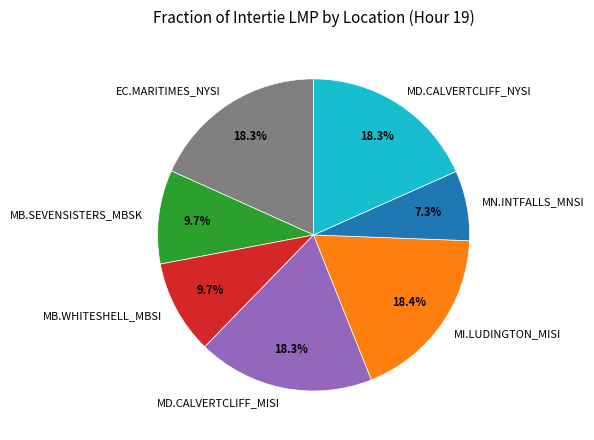

How many segments does this pie chart have?

7